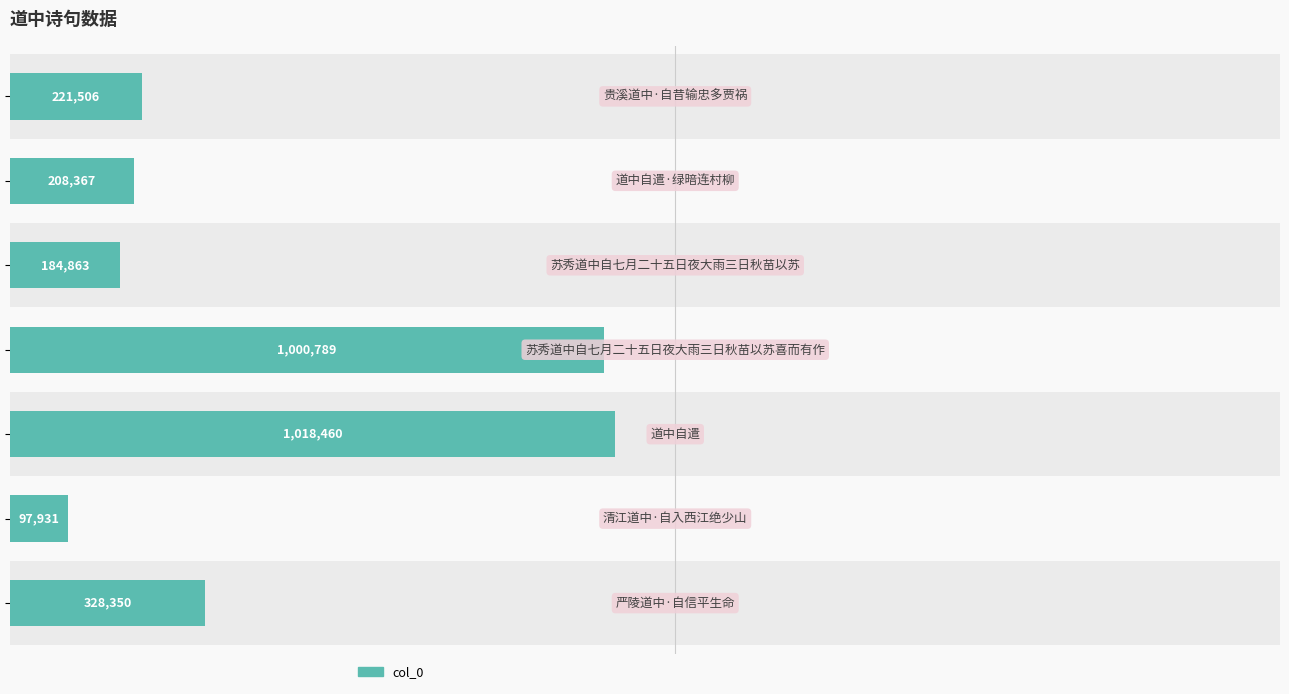

Reading left to right, extract all data points from this chart.

0.00=328350	0.25=97931	0.50=1018460	0.75=1000789	1.00=184863	1.25=208367	1.50=221506